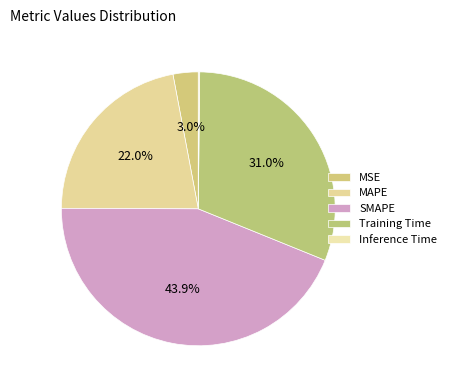

Is Training Time the majority of the pie?

No